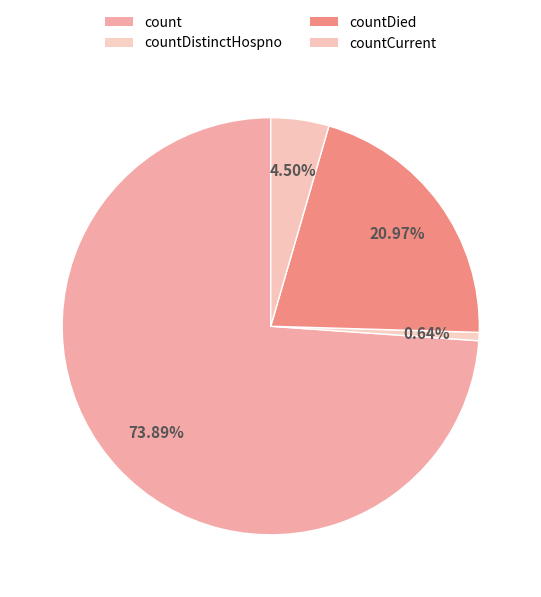

Rank the categories by value from lowest to highest.

countDistinctHospno, countCurrent, countDied, count